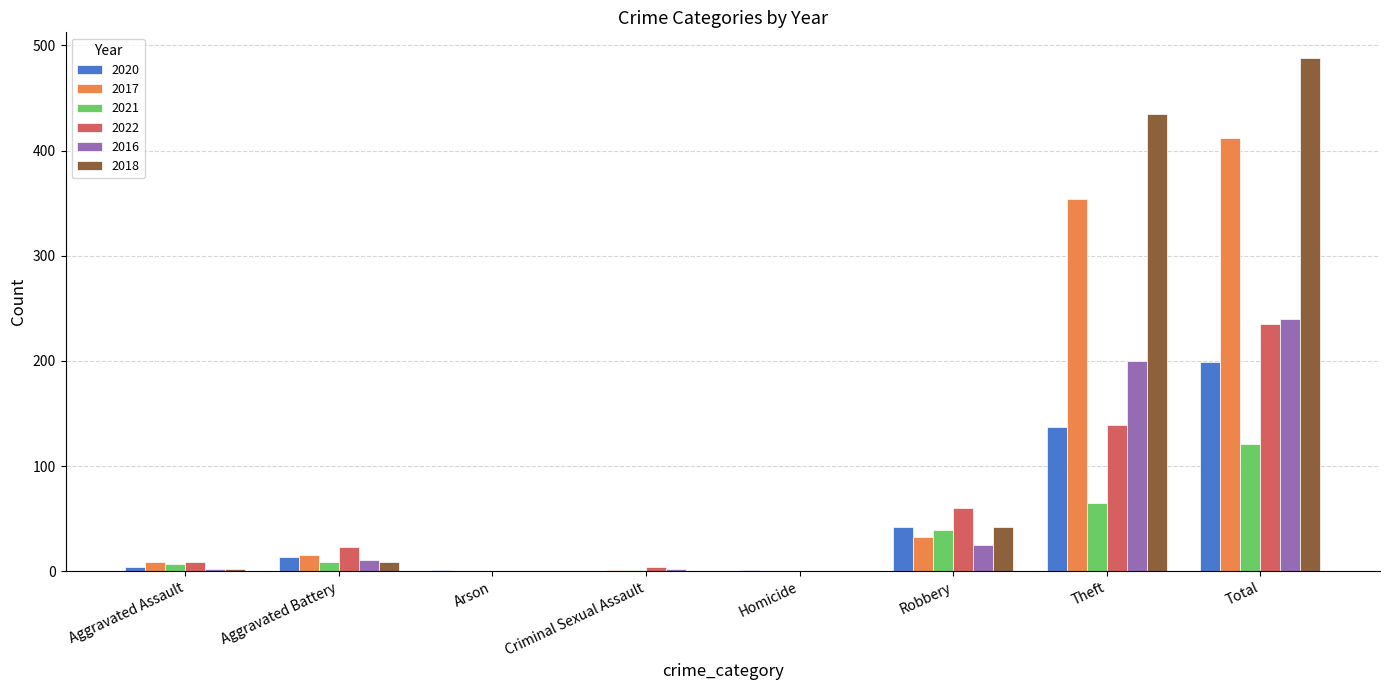

Which category has the highest value across all series?

Total